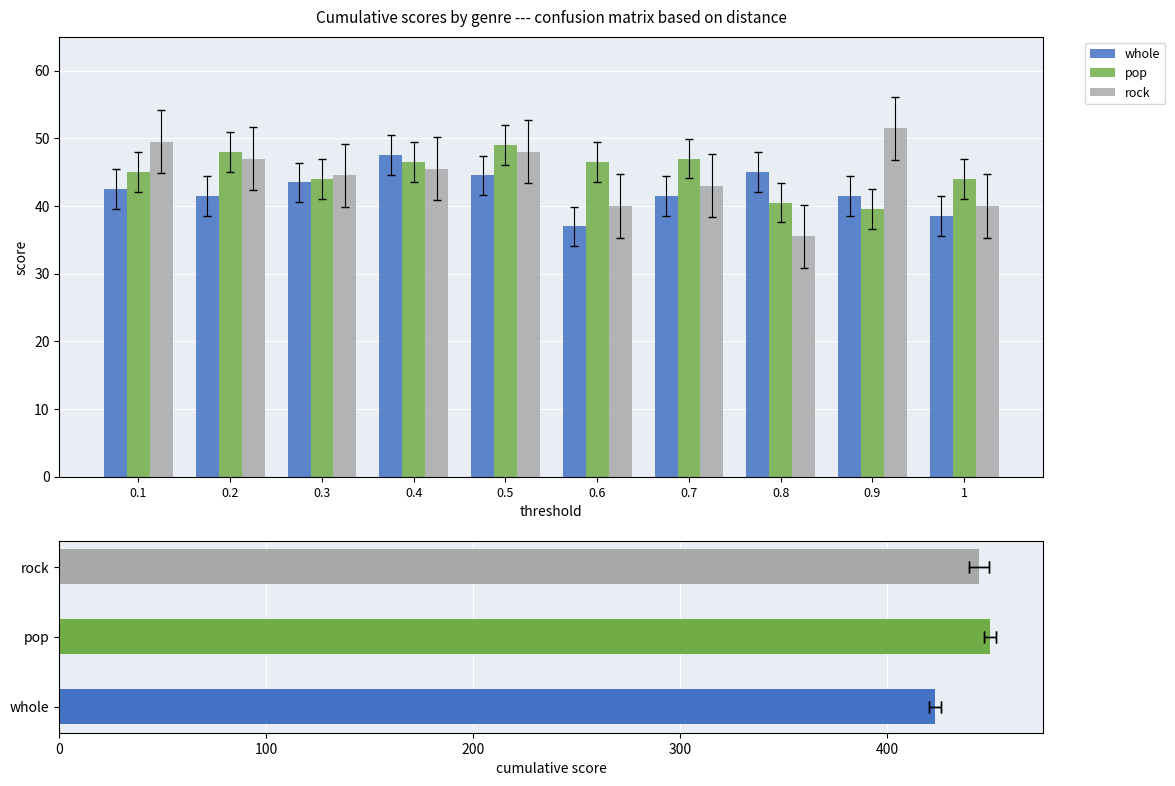

At which label does whole first exceed 42?

0.1